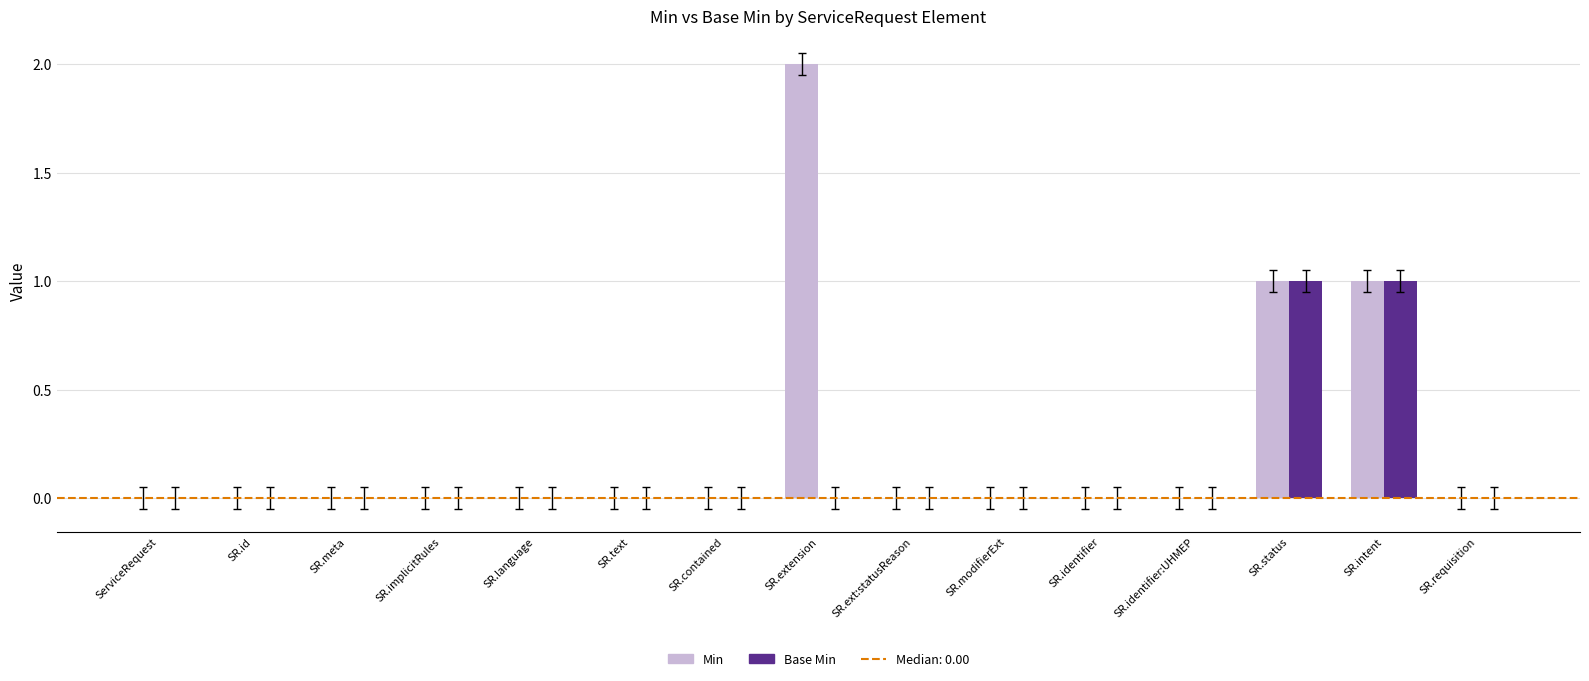

What is the sum of all Min values?

4